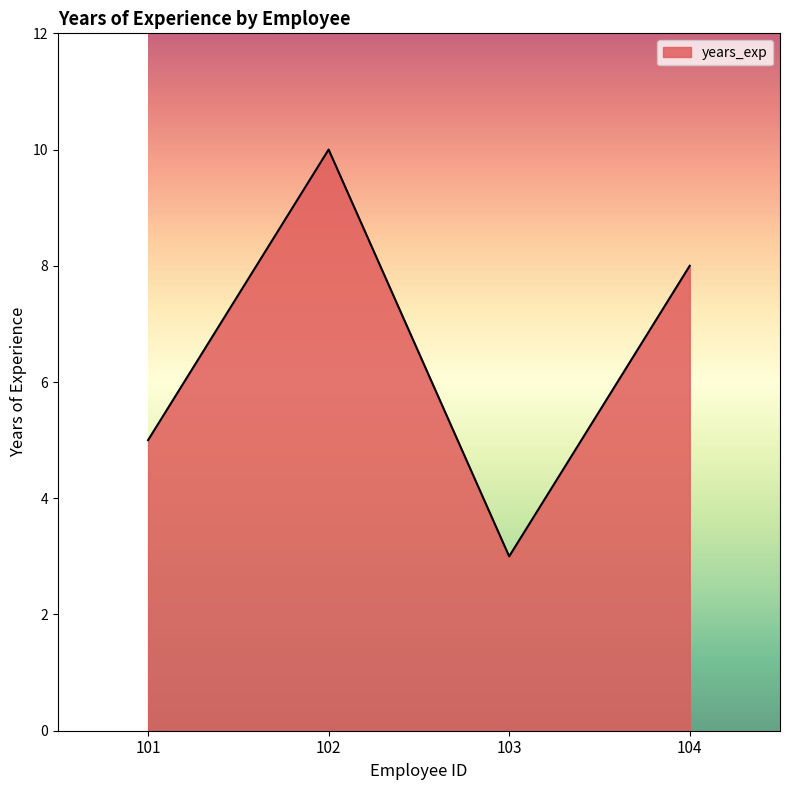

Is it true that the value at 101 is 7?

False